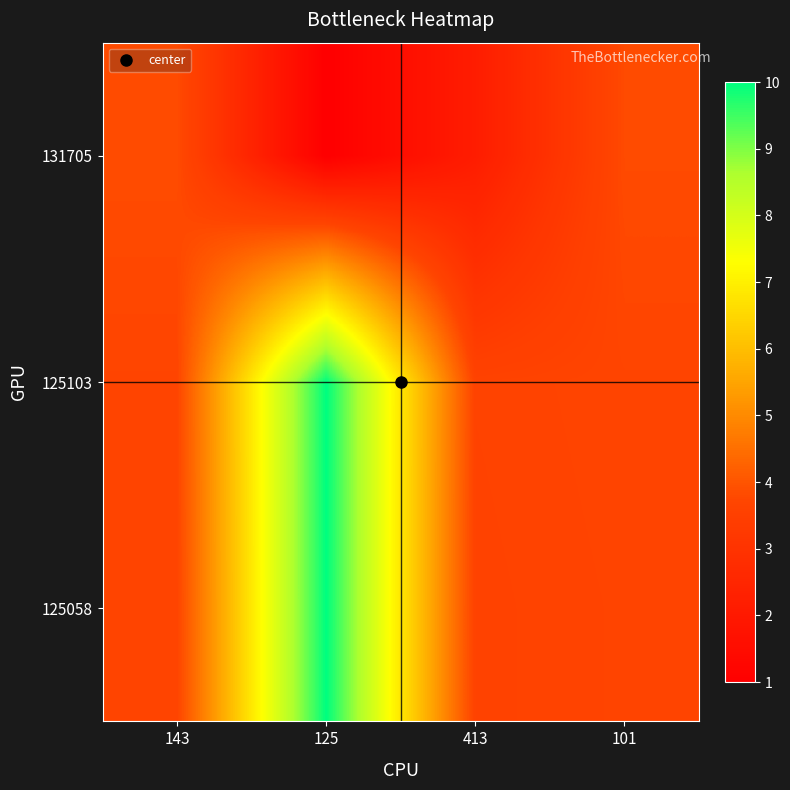

Which series has the largest range (max minus min)?

125058